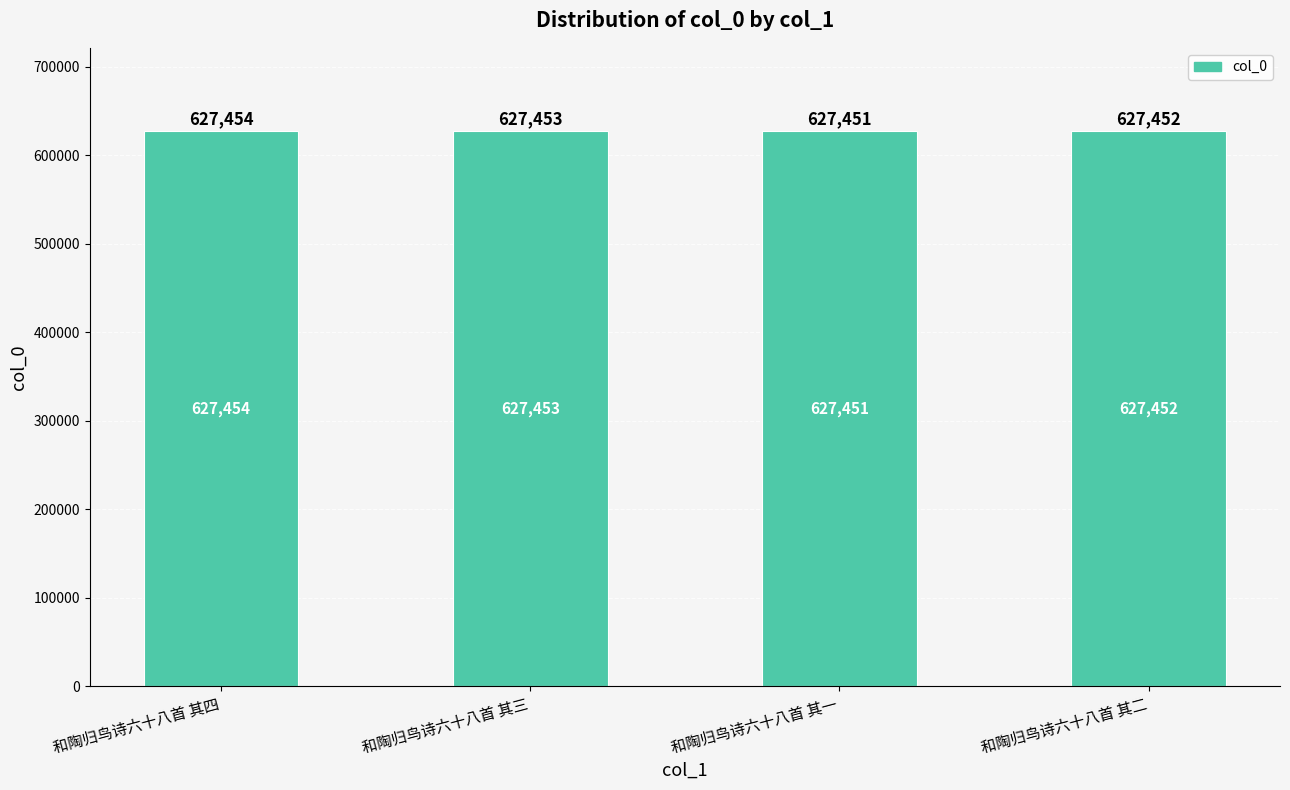

The chart shows a value of 627452 at 和陶归鸟诗六十八首 其二. True or false?

True